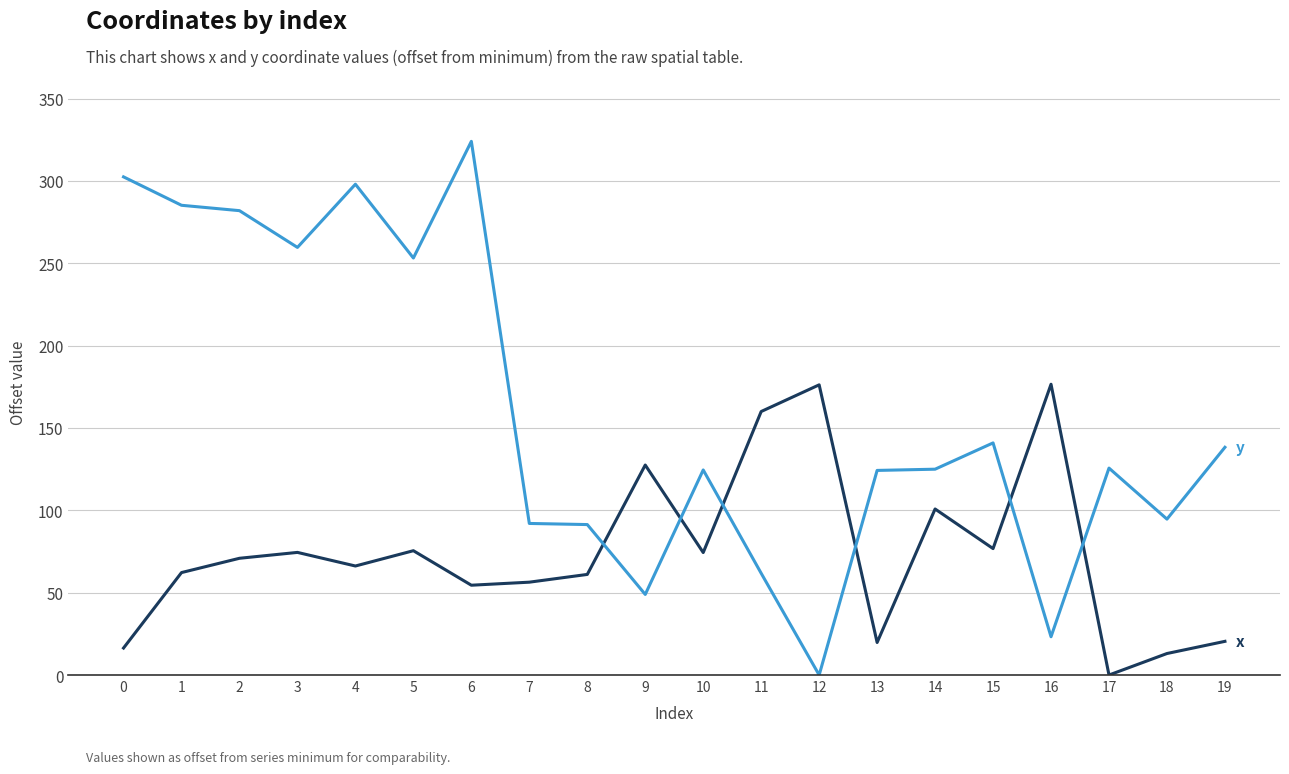

At which category is the sum across all series the highest?

6